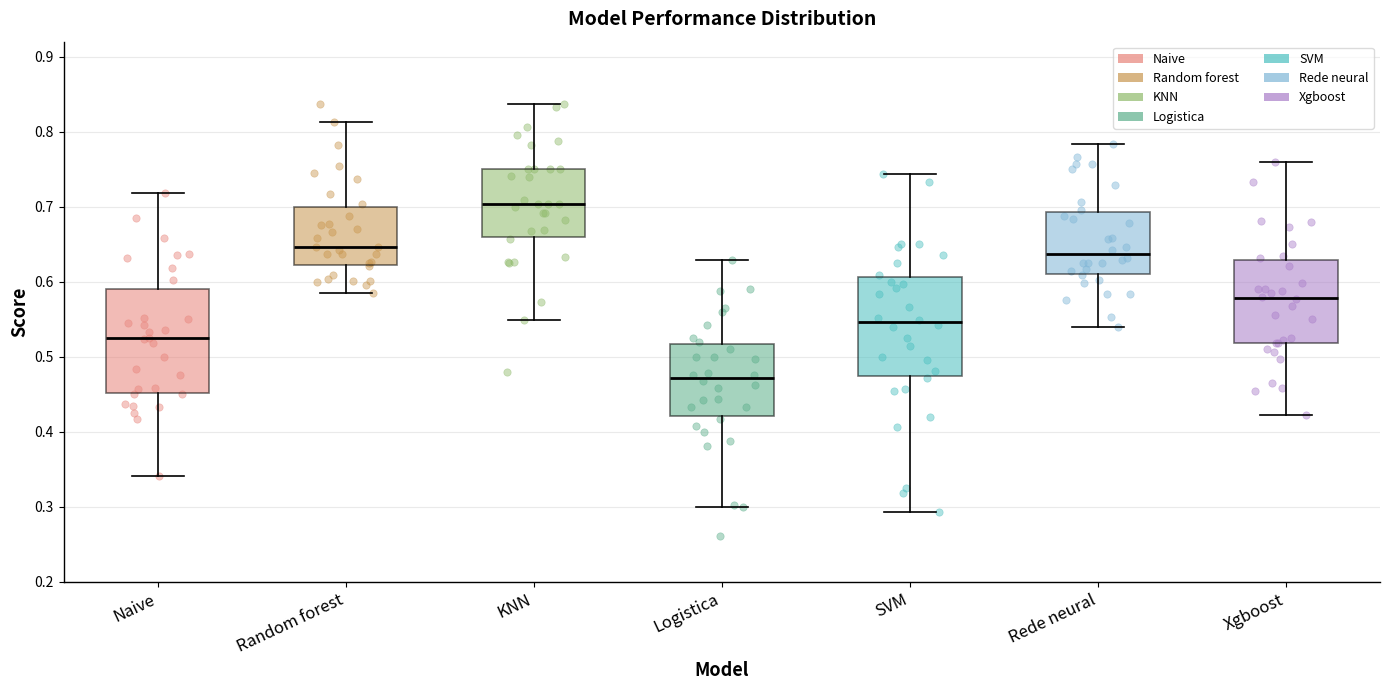

Reading left to right, transcribe this box plot: for each box, give where its median line is, the range the box spans, and where its two whiskers end, as read against the y-axis. The values are not printed on the chart, so give them approximately, as read against the axis.

Naive: median 0.52, box 0.45 to 0.59, whiskers 0.34 to 0.72
Random forest: median 0.65, box 0.62 to 0.70, whiskers 0.58 to 0.81
KNN: median 0.70, box 0.66 to 0.75, whiskers 0.55 to 0.84
Logistica: median 0.47, box 0.42 to 0.52, whiskers 0.30 to 0.63
SVM: median 0.55, box 0.47 to 0.61, whiskers 0.29 to 0.74
Rede neural: median 0.64, box 0.61 to 0.69, whiskers 0.54 to 0.78
Xgboost: median 0.58, box 0.52 to 0.63, whiskers 0.42 to 0.76